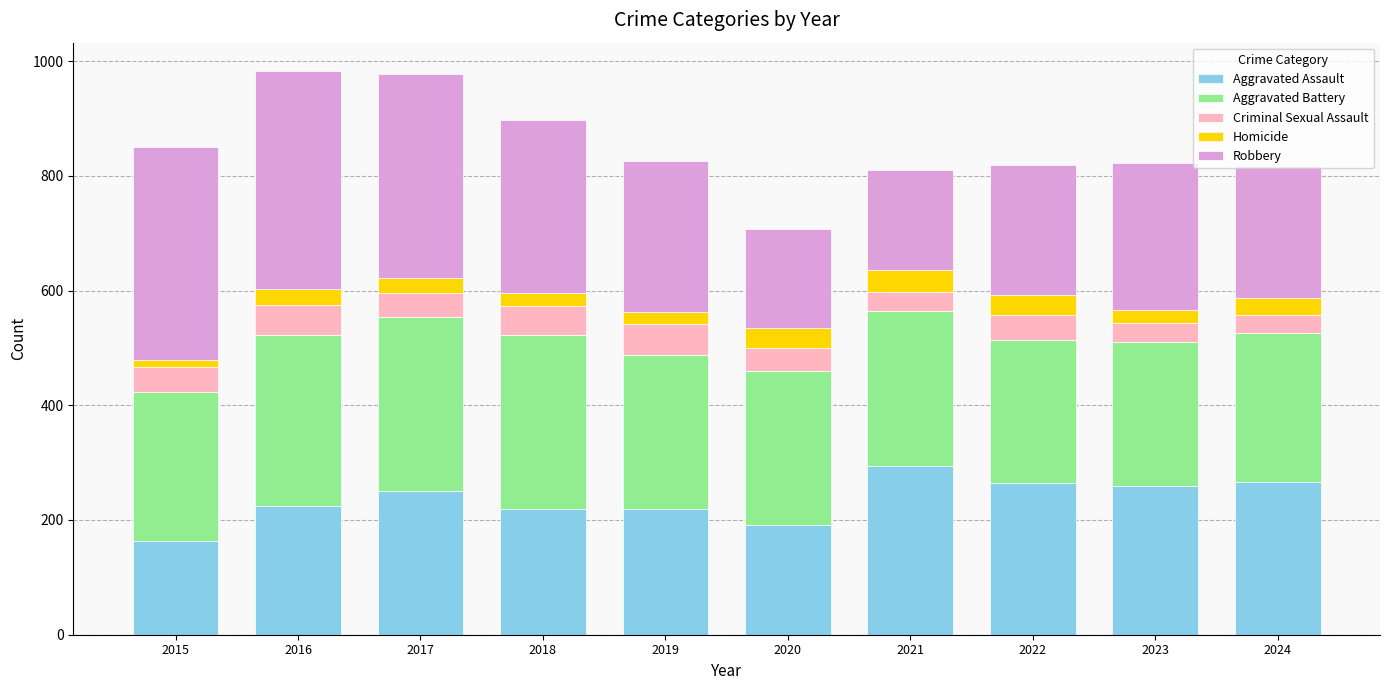

What is the difference between the maximum and second lowest values in the Aggravated Assault series?

103